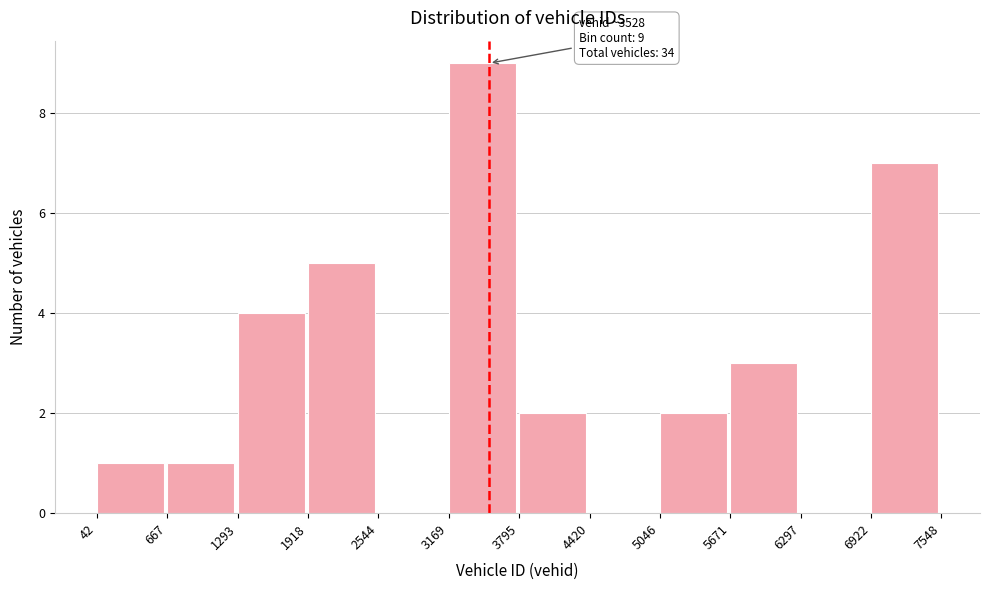

Over which range of the x-axis is the bar tallest?

3169 to 3795